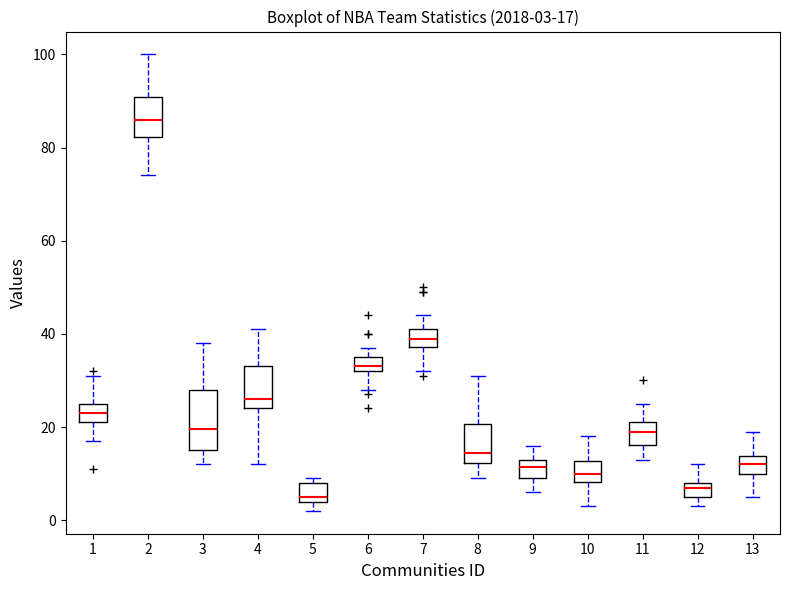

Comparing the boxes themselves (not the whiskers), which one is the tallest?

3